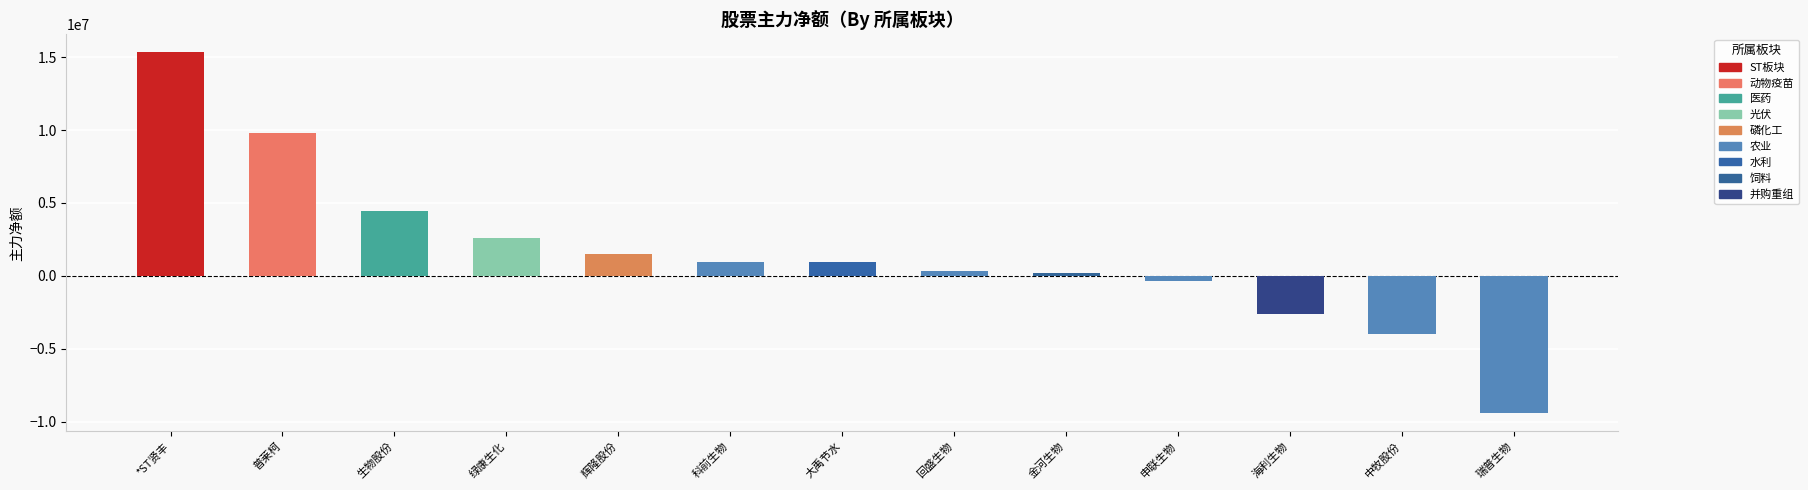

What is the value of the 6th bar from the left?

934555